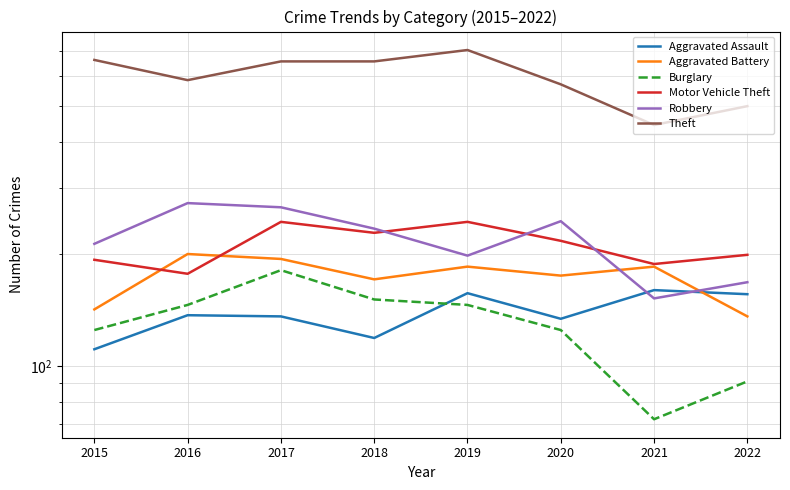

True or false: Theft and Aggravated Assault intersect in this chart.

False